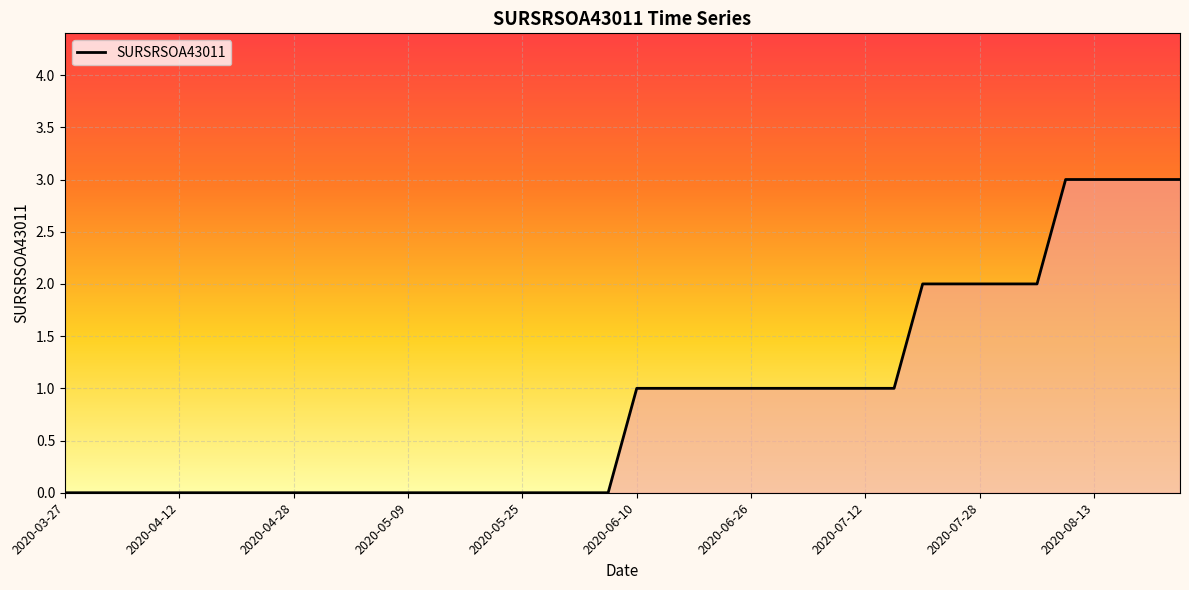

What is the difference between the maximum and minimum values?

3